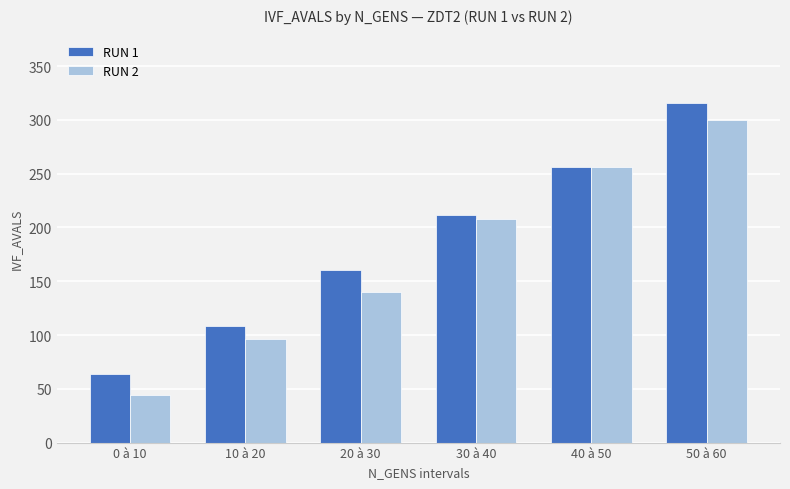

At which label does RUN 1 reach its peak?

50 à 60